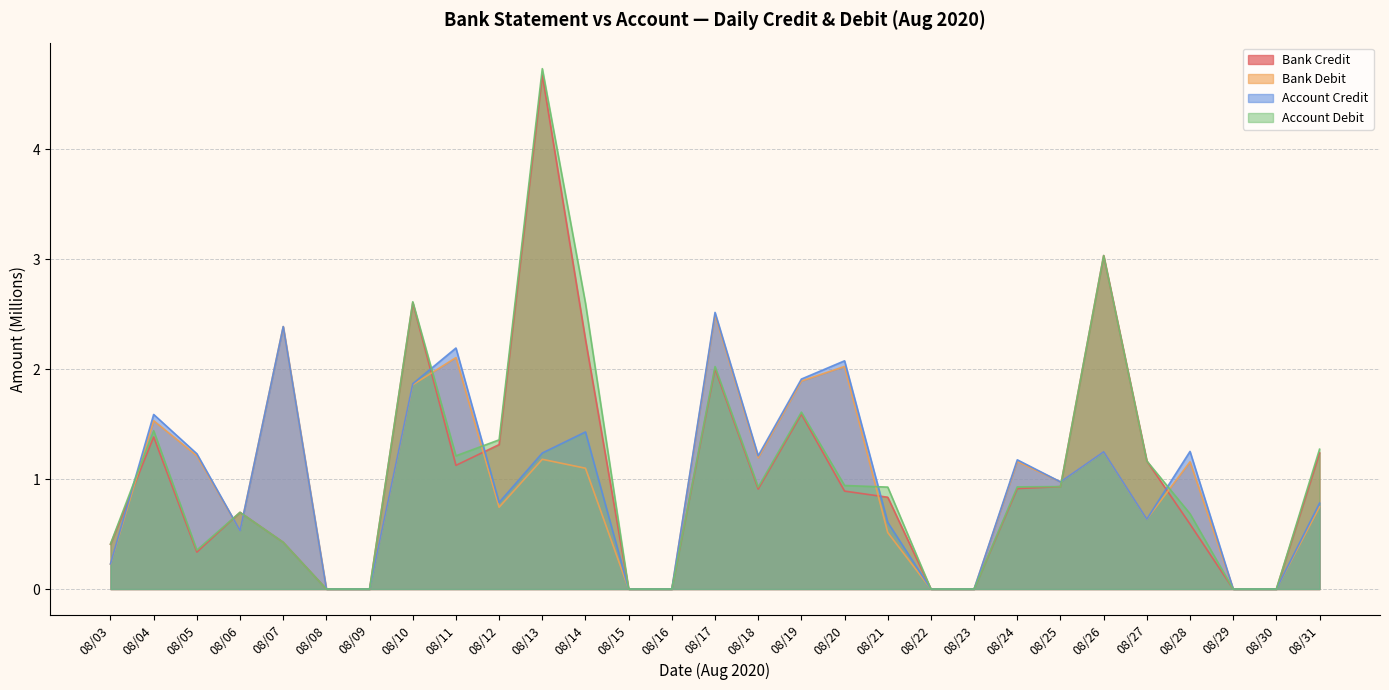

List the series in order of their peak value, highest first.

Account Debit, Bank Credit, Account Credit, Bank Debit